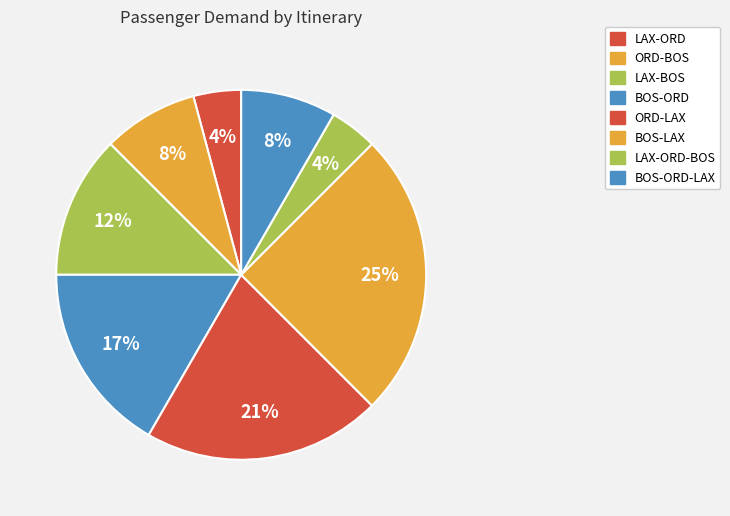

Is LAX-BOS the majority of the pie?

No